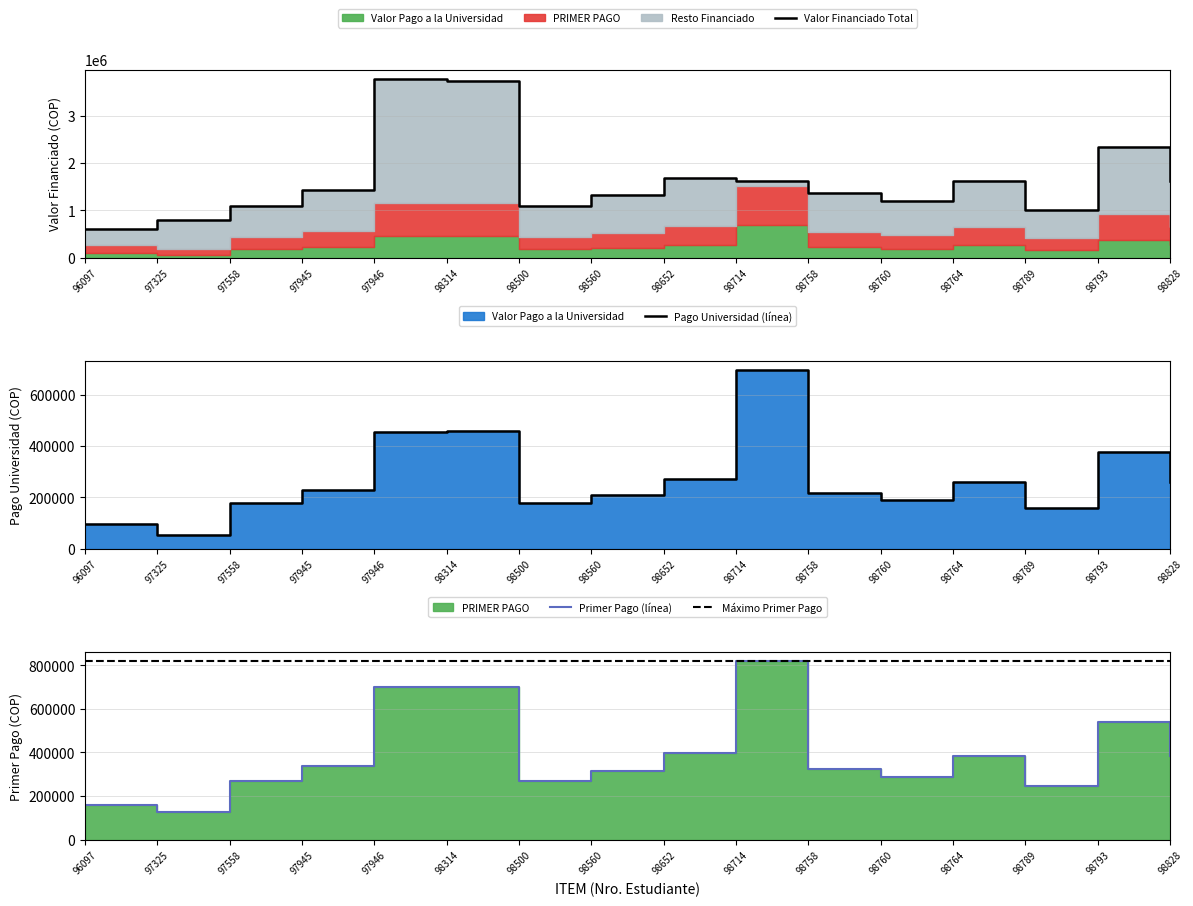

What is the maximum value shown in the chart?

3792000